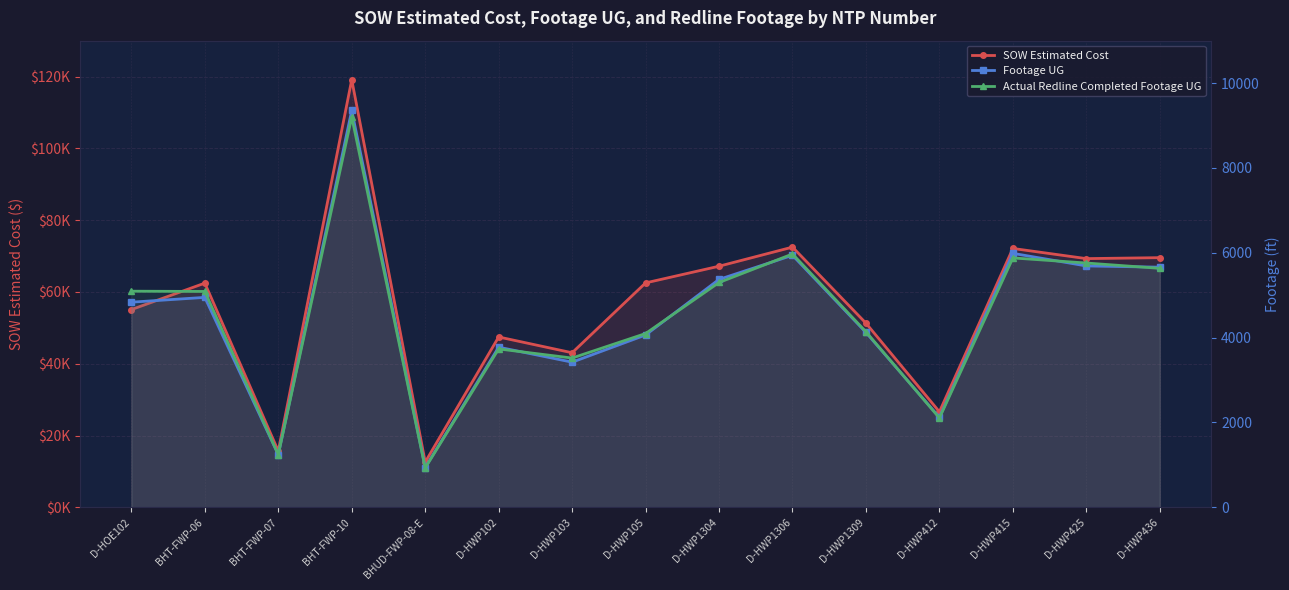

Which has a higher value, BHT-FWP-06 or D-HWP103?

BHT-FWP-06